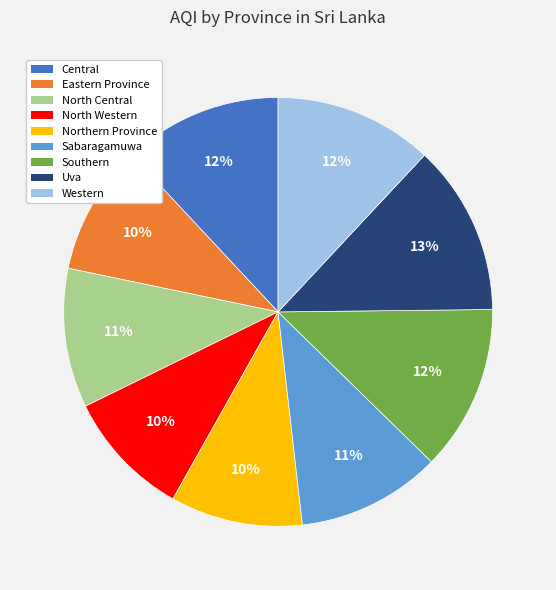

Is the sum of Central and North Western greater than half?

No